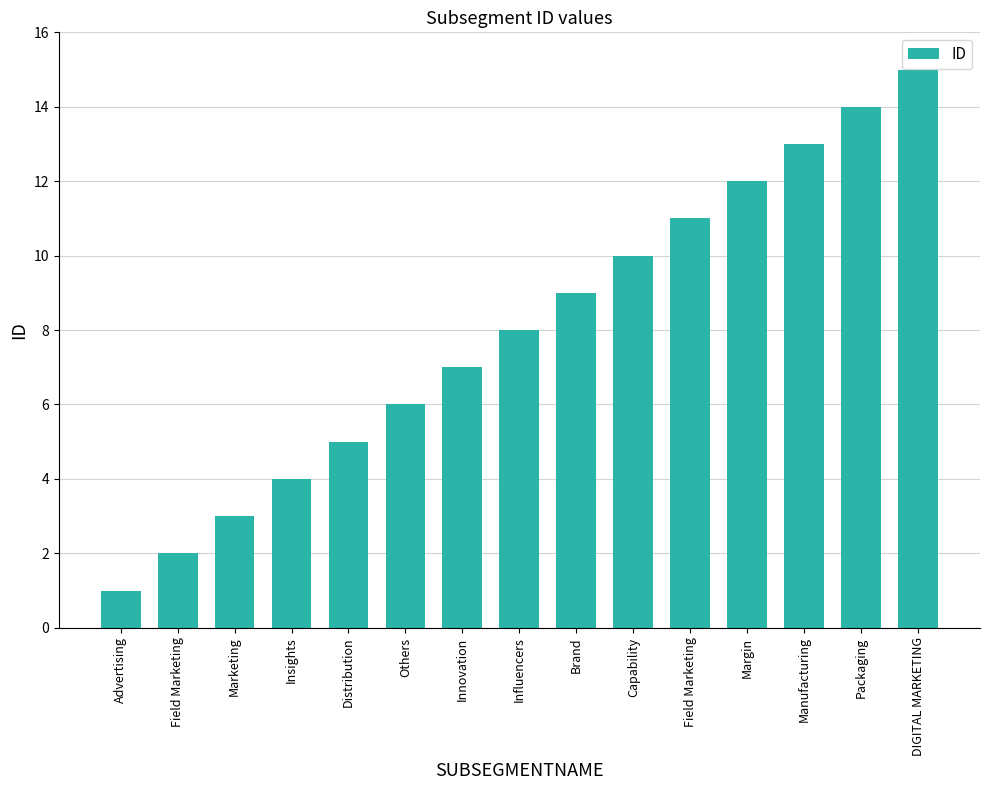

What is the difference between the values at Manufacturing and Brand?

4